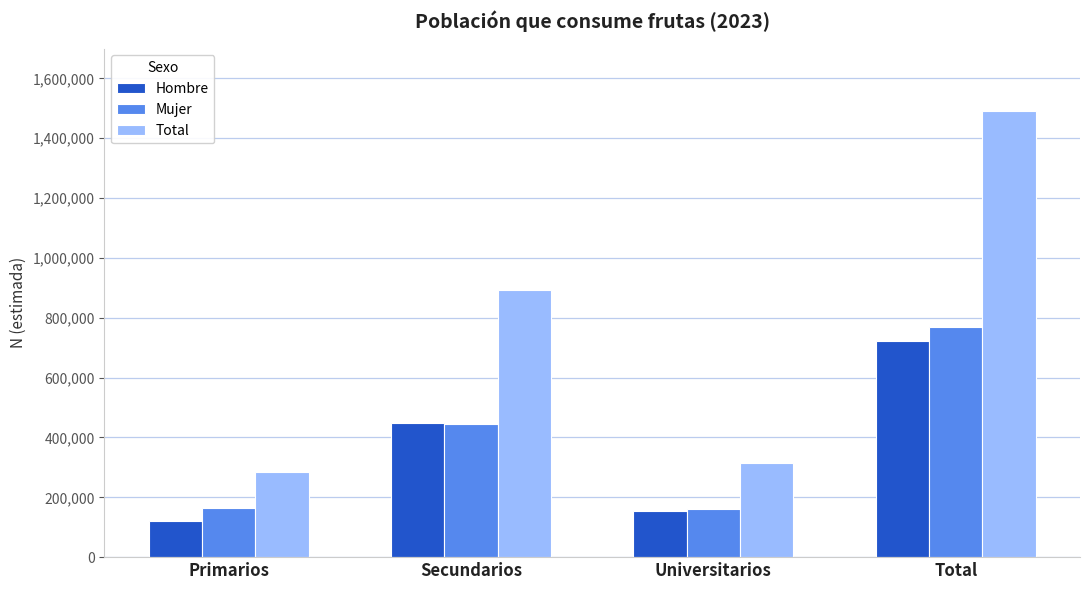

List the series in order of their peak value, lowest first.

Hombre, Mujer, Total